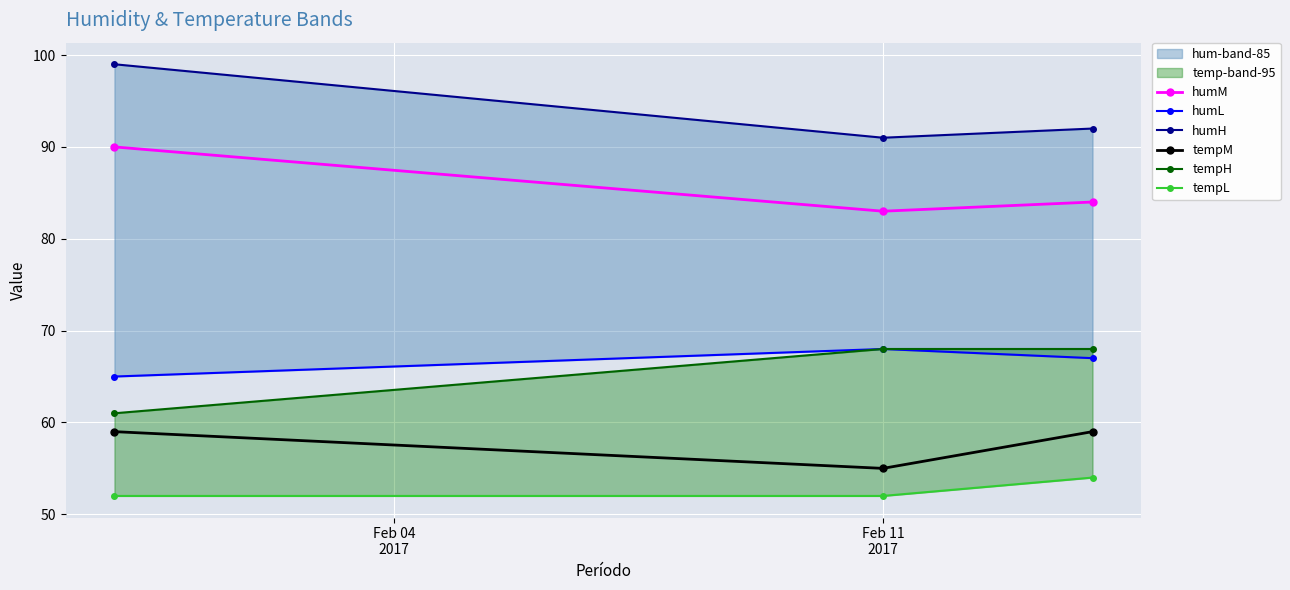

What is the highest value of the humM series?

90